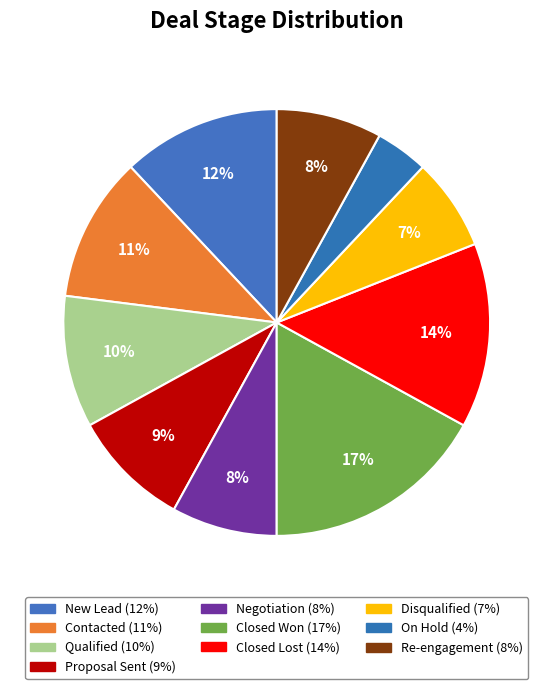

How many segments does this pie chart have?

10